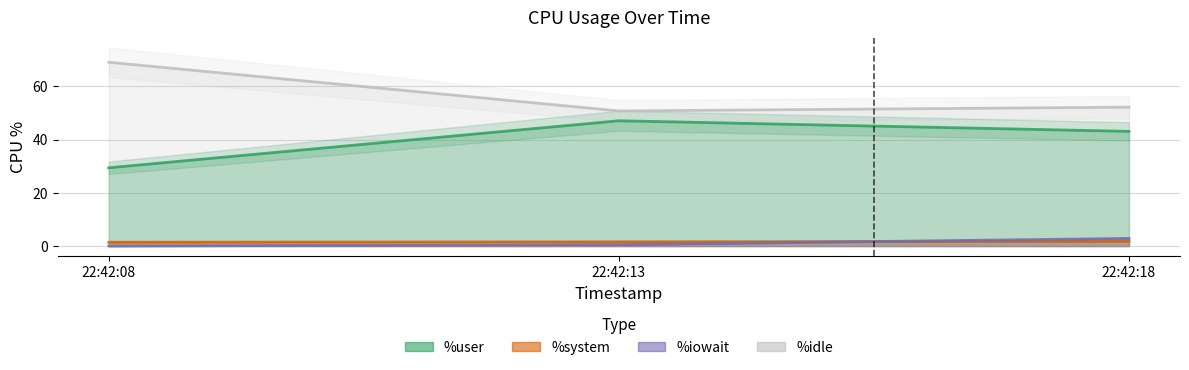

What is the value of the %idle point at the 3rd from the left?

52.2